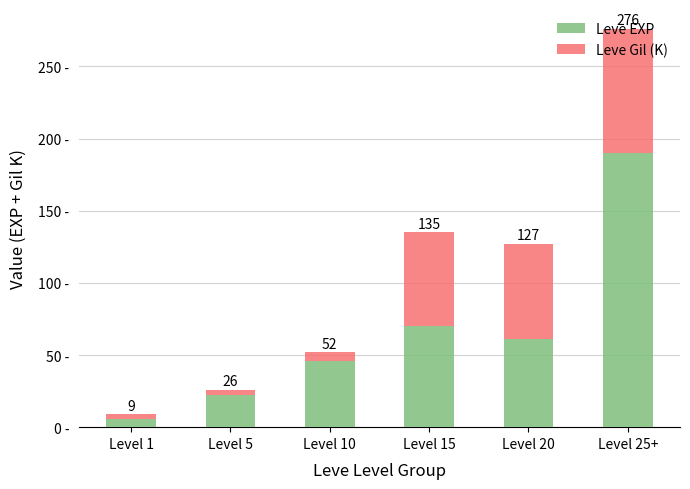

The value of Leve Gil (K) at Level 1 is 1. True or false?

False